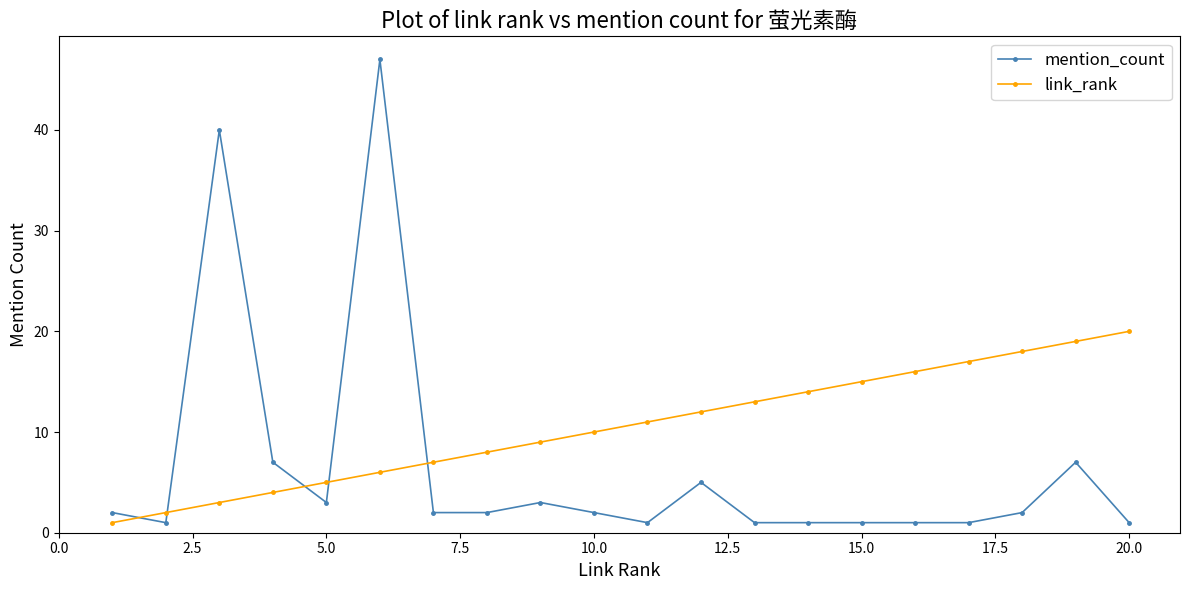

True or false: link_rank and mention_count cross at least once.

True